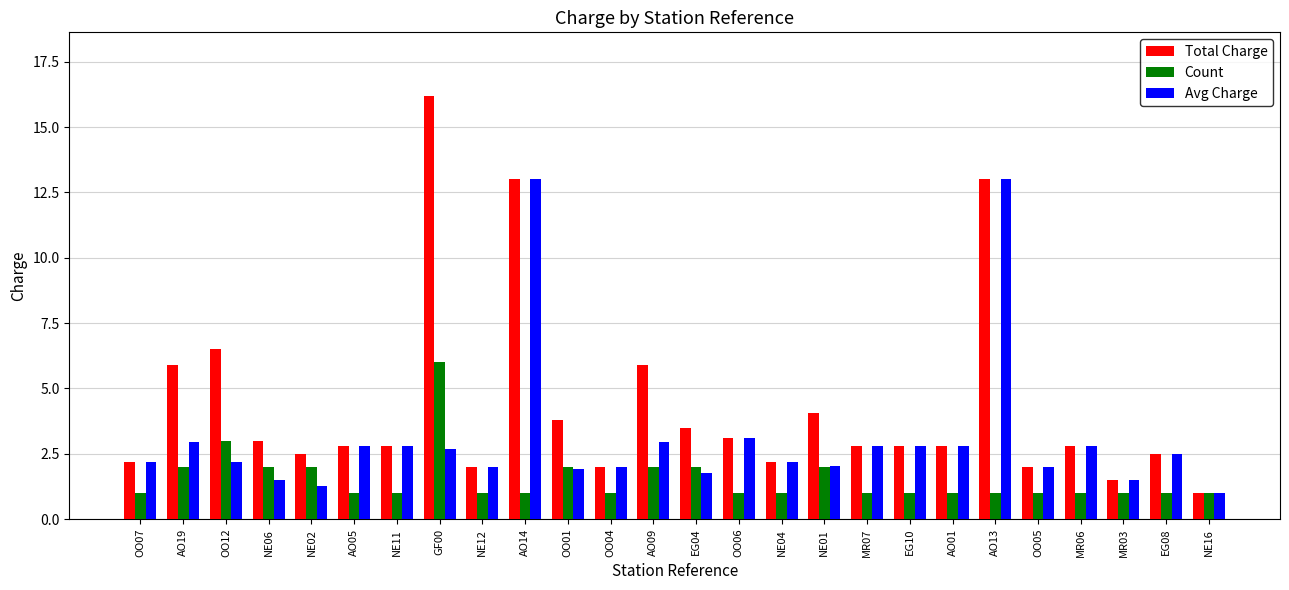

List the series in order of their peak value, lowest first.

Count, Avg Charge, Total Charge